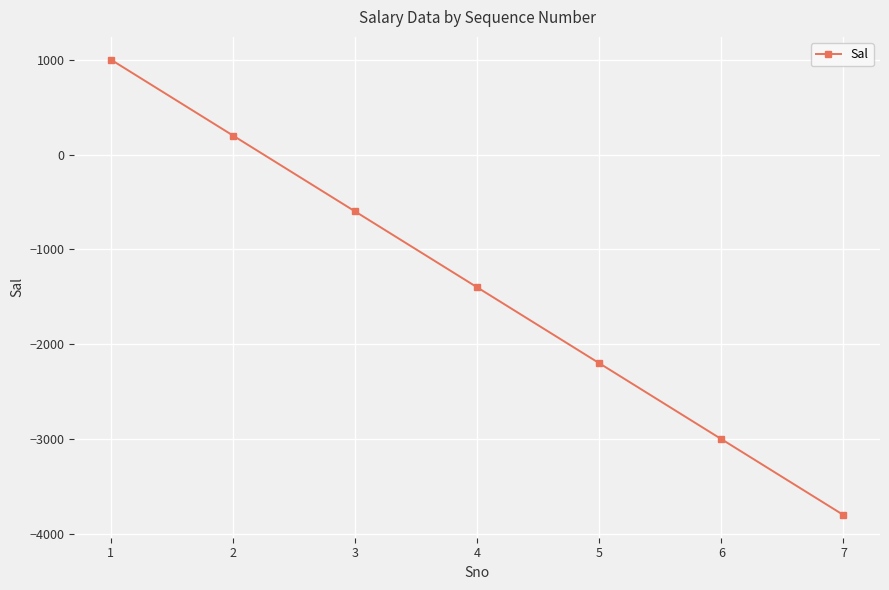

Reading right to left, transcribe all the data shown in this chart.

7=-3800	6=-3000	5=-2200	4=-1400	3=-600	2=200	1=1000